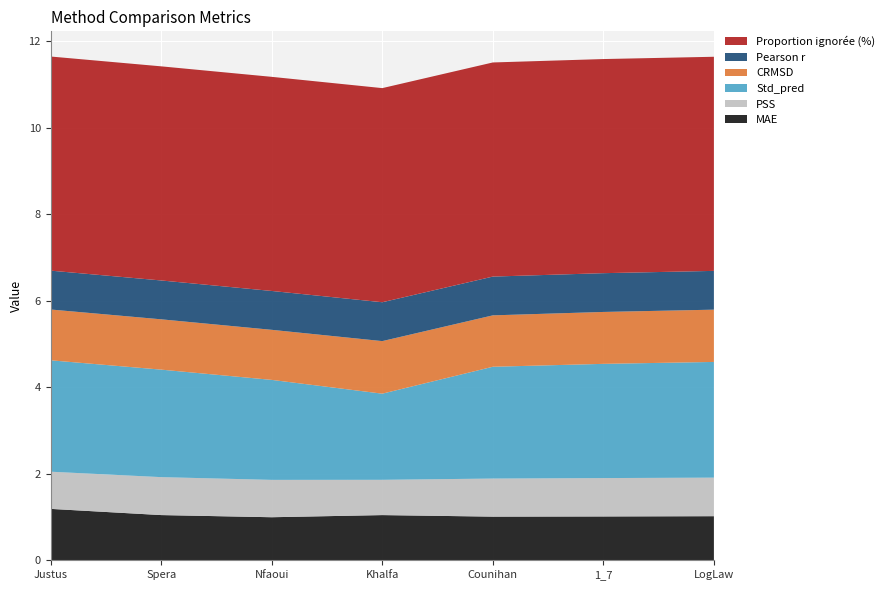

Reading left to right, list all the values displayed in this chart.

MAE: 1.2	1.0	1.0	1.0	1.0	1.0	1.0
PSS: 0.9	0.9	0.9	0.8	0.9	0.9	0.9
Std_pred: 2.6	2.5	2.3	2.0	2.6	2.6	2.7
CRMSD: 1.2	1.2	1.2	1.2	1.2	1.2	1.2
Pearson r: 0.9	0.9	0.9	0.9	0.9	0.9	0.9
Proportion ignorée (%): 5.0	5.0	5.0	5.0	5.0	5.0	5.0